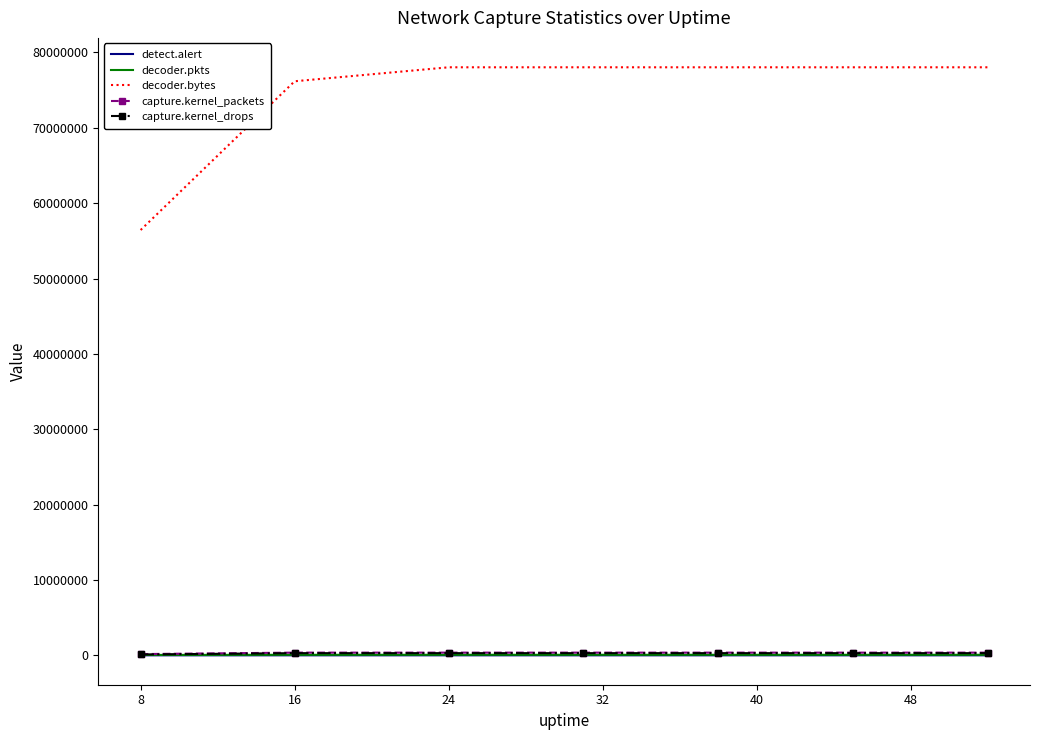

What is the lowest value of the detect.alert series?

547